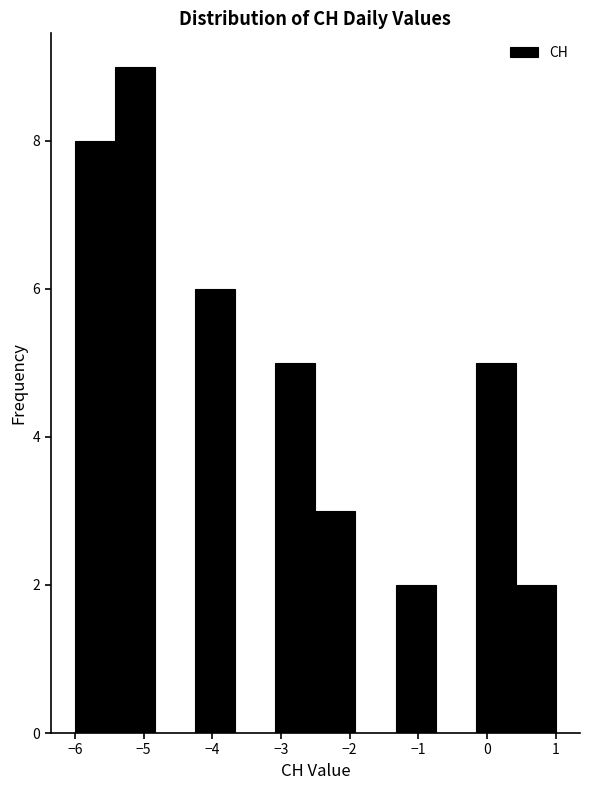

Reading left to right, list every bar in this chart as the range it spans on the x-axis followed by its height. Neither the bar edges nor the heights are printed on the chart, so give them approximately, as read against the axes.

-6.0 to -5.4: 8
-5.4 to -4.8: 9
-4.8 to -4.2: 0
-4.2 to -3.7: 6
-3.7 to -3.1: 0
-3.1 to -2.5: 5
-2.5 to -1.9: 3
-1.9 to -1.3: 0
-1.3 to -0.7: 2
-0.7 to -0.2: 0
-0.2 to 0.4: 5
0.4 to 1.0: 2